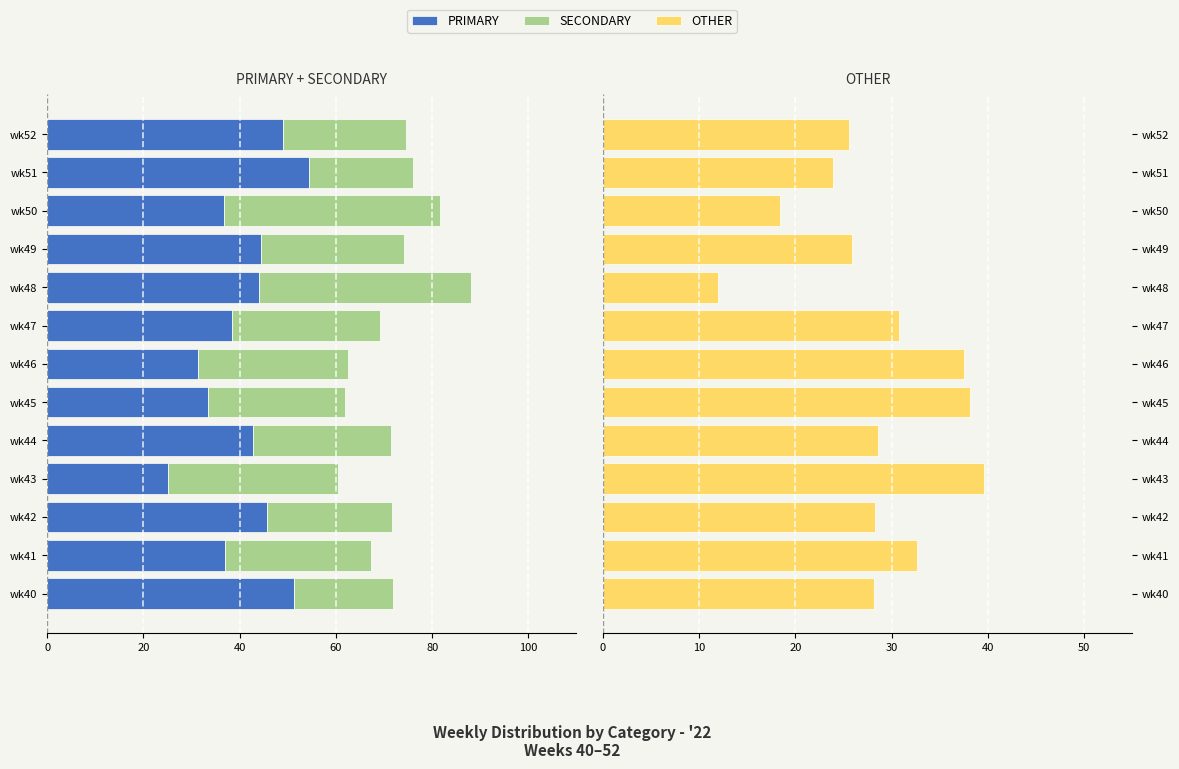

Does the chart contain stacked bars?

No